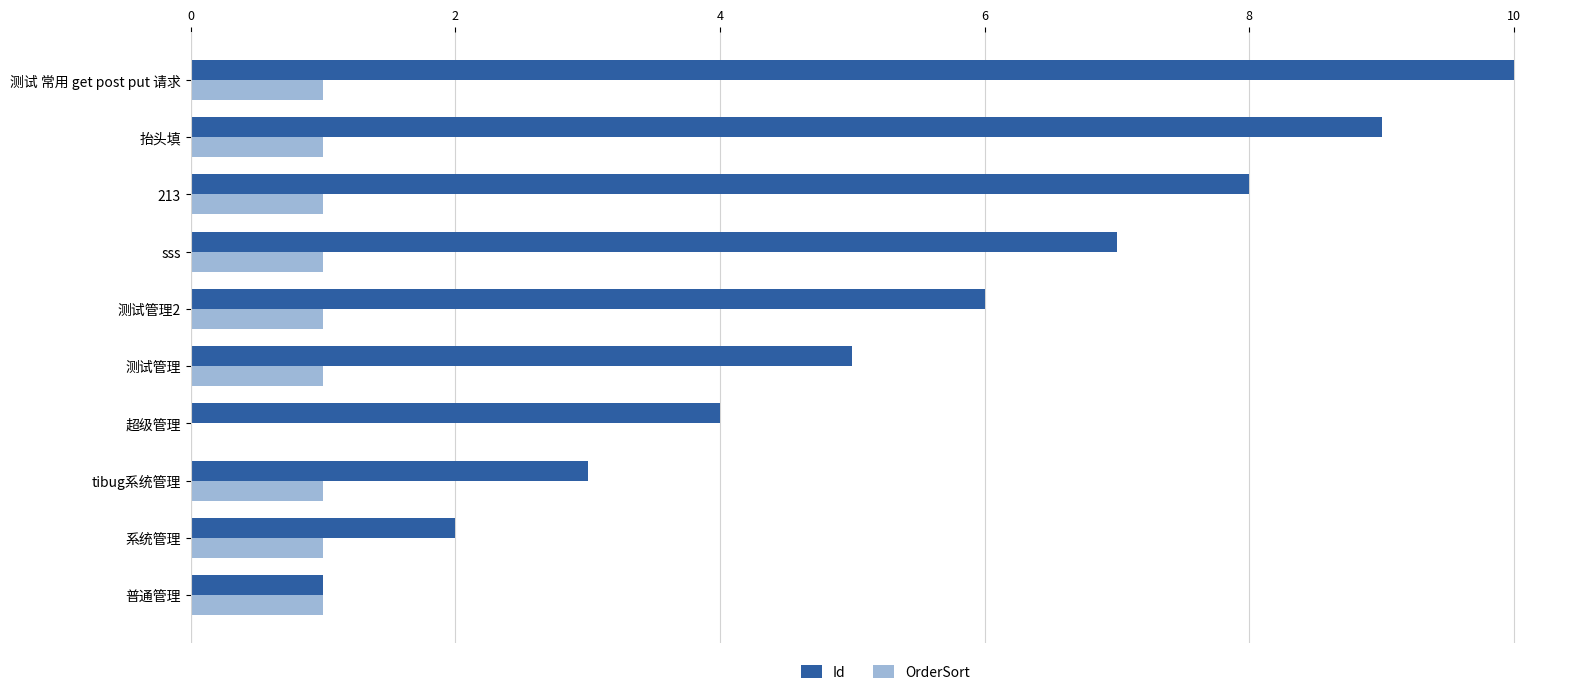

At which category is the sum across all series the highest?

测试 常用 get post put 请求